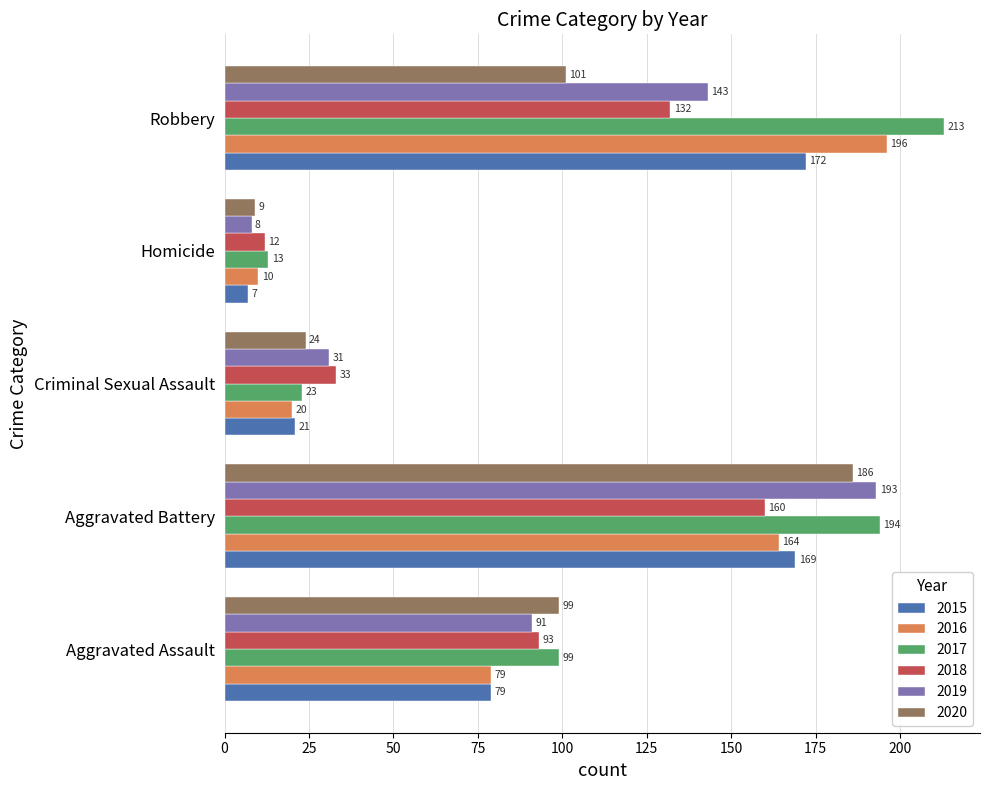

Is the value of 2016 at Robbery greater than the value of 2017 at Homicide?

Yes